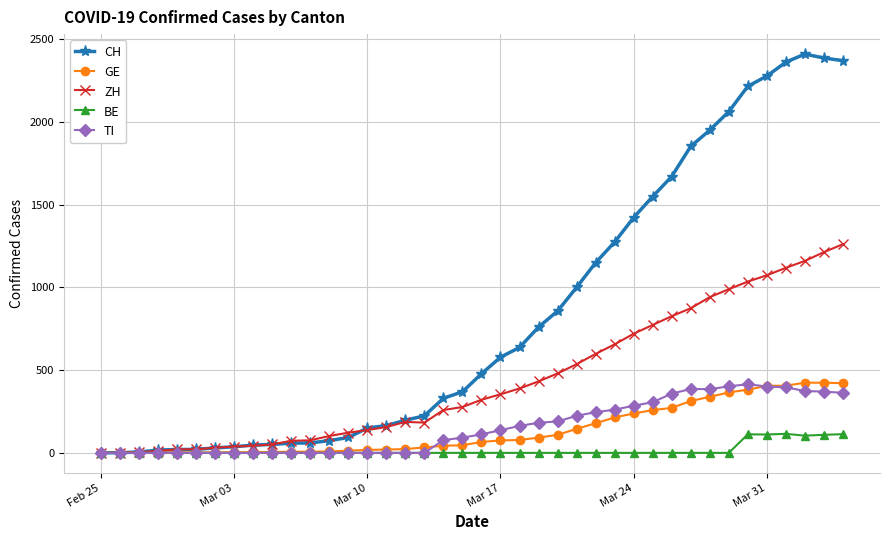

What is the difference between the maximum and minimum values in the BE series?

115